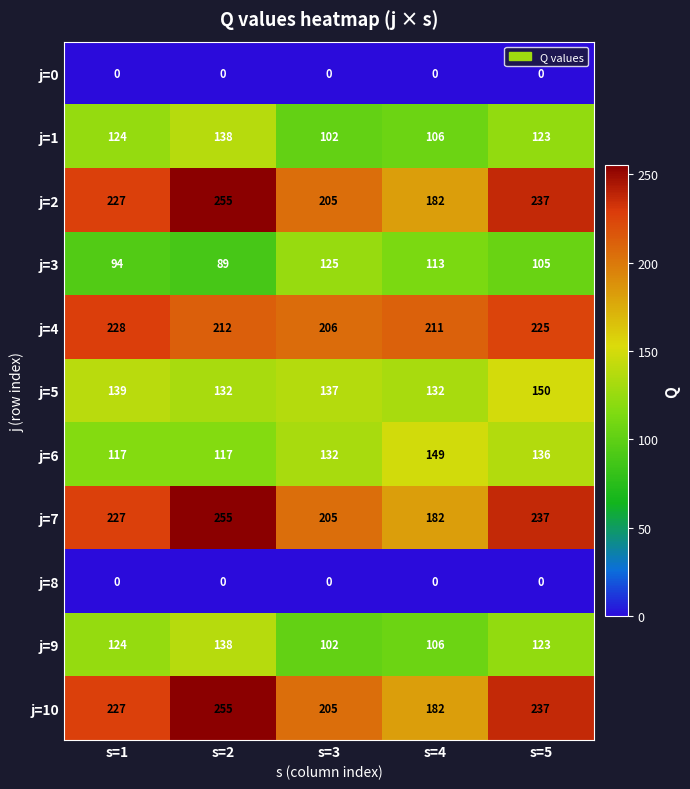

How many series are shown in this chart?

11